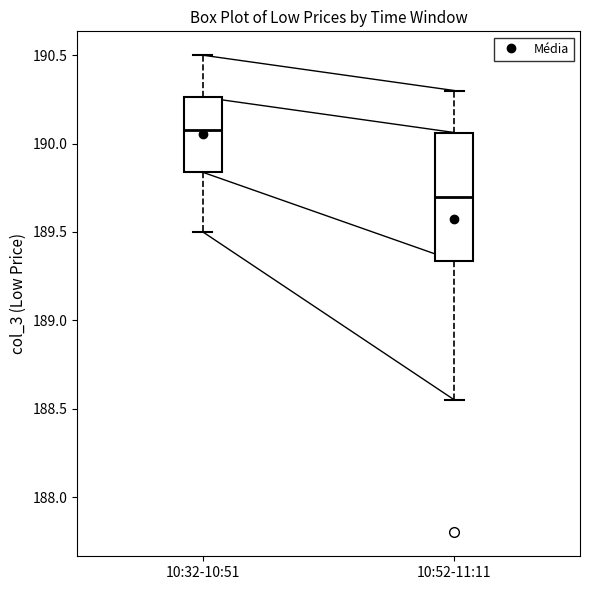

Comparing the boxes themselves (not the whiskers), which one is the tallest?

10:52-11:11